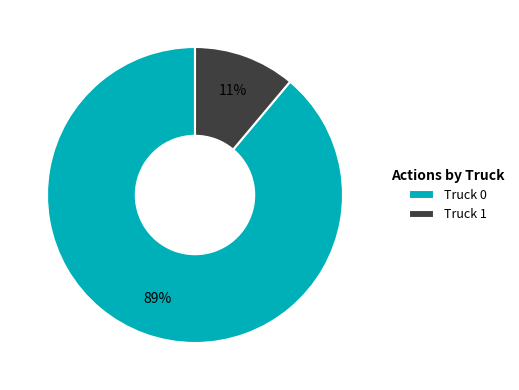

Count the number of slices in the pie.

2